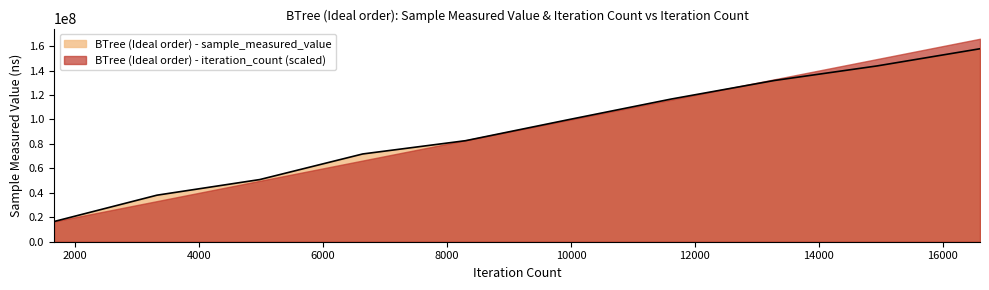

What is the difference between the second highest and minimum values?

127261686